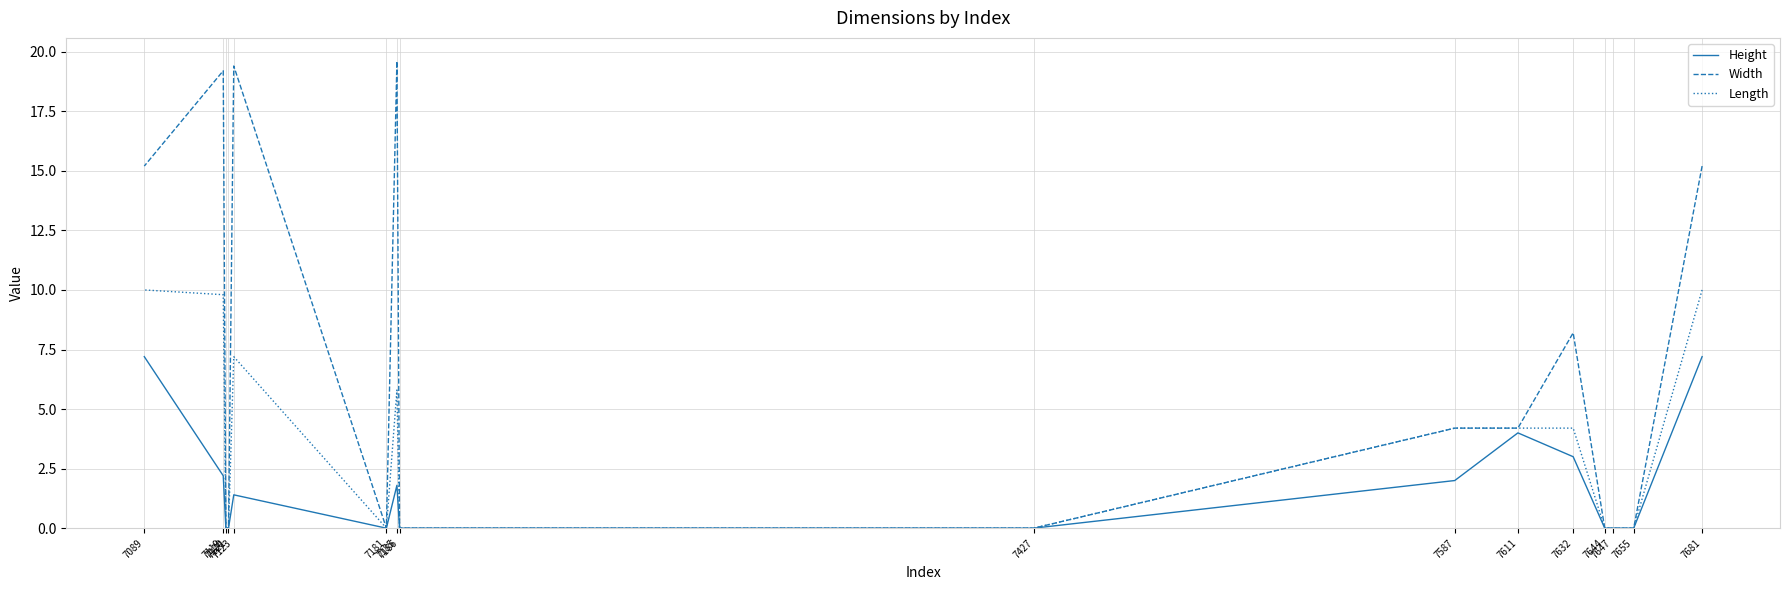

What is the spread (max minus min) of values at 7587?

2.2